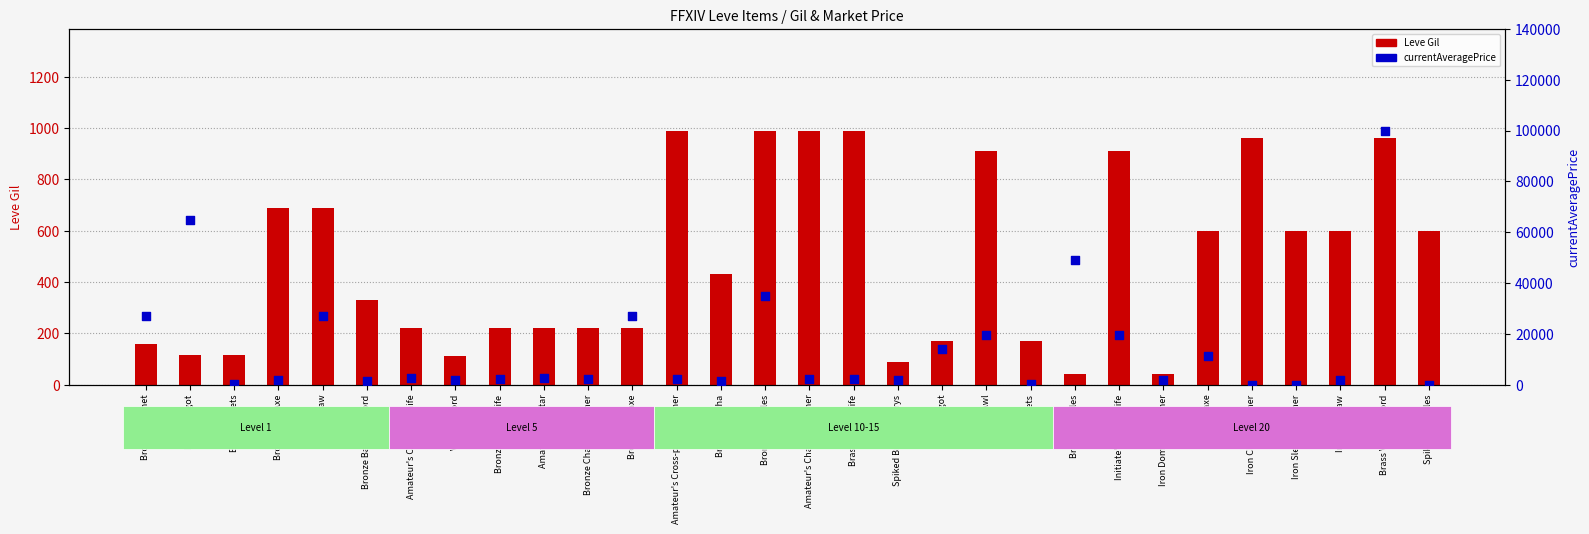

Which series reaches the maximum Y coordinate?

currentAveragePrice